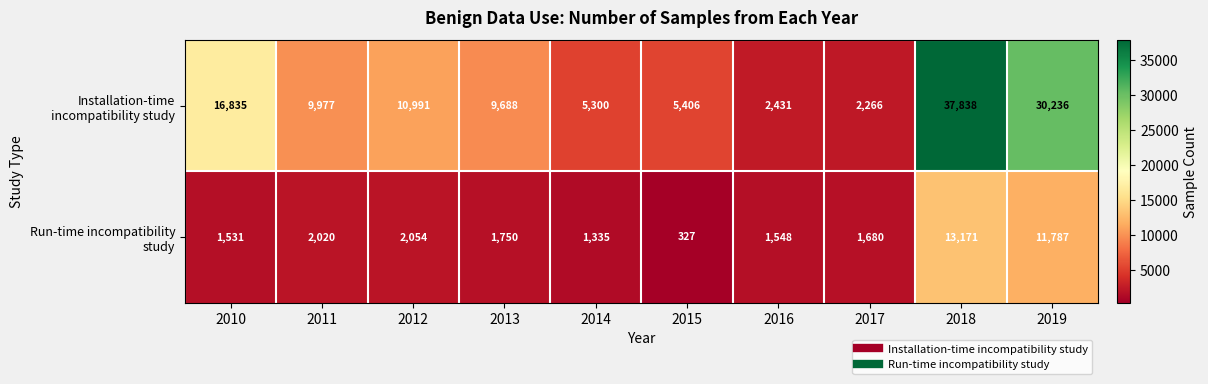

What is the difference between the maximum and minimum values in the Installation-time incompatibility study series?

35572